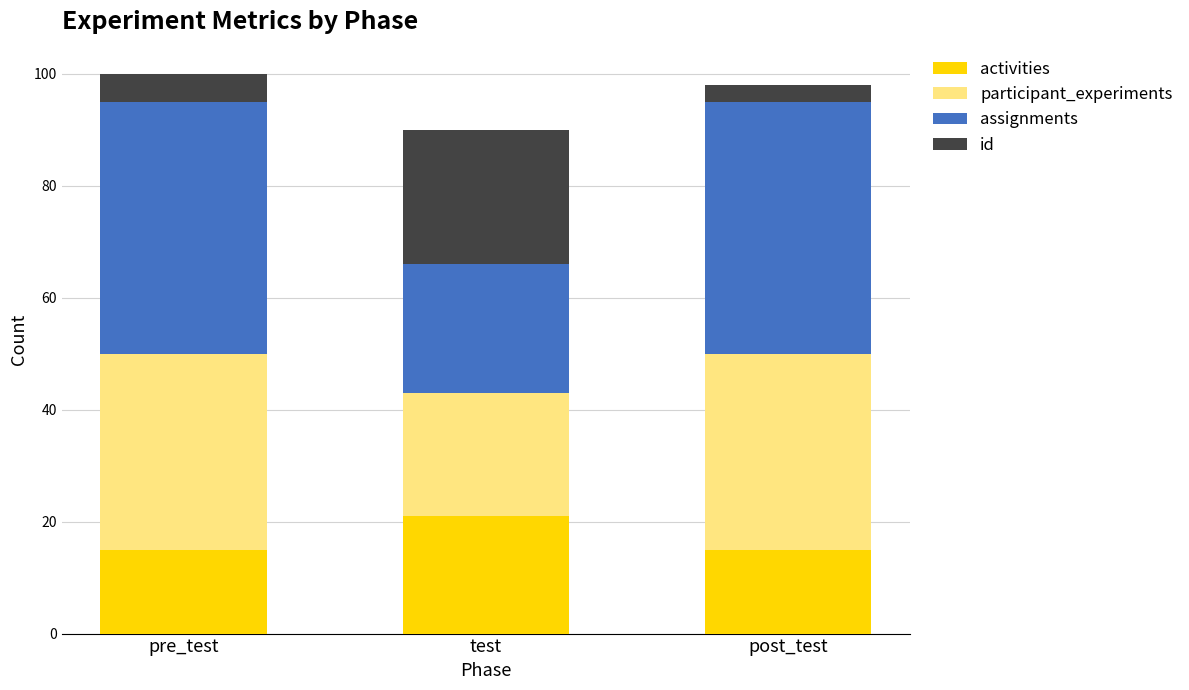

How many distinct data groups are displayed?

4